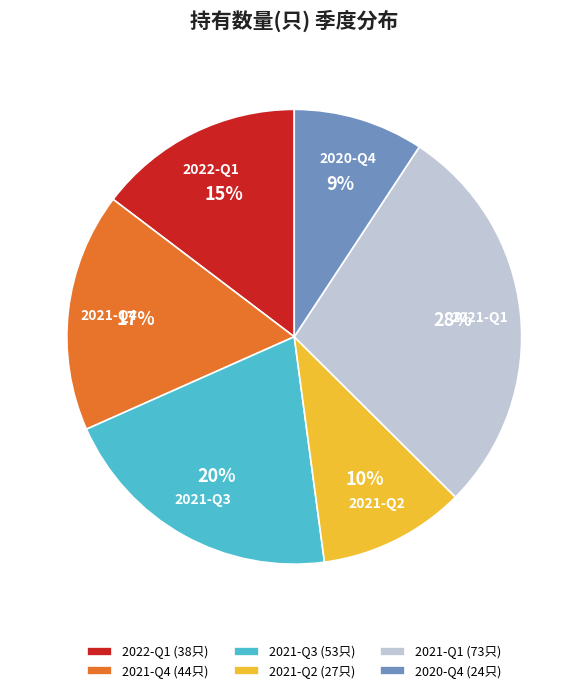

What percentage is the 2021-Q1 slice, to the nearest percent?

28%